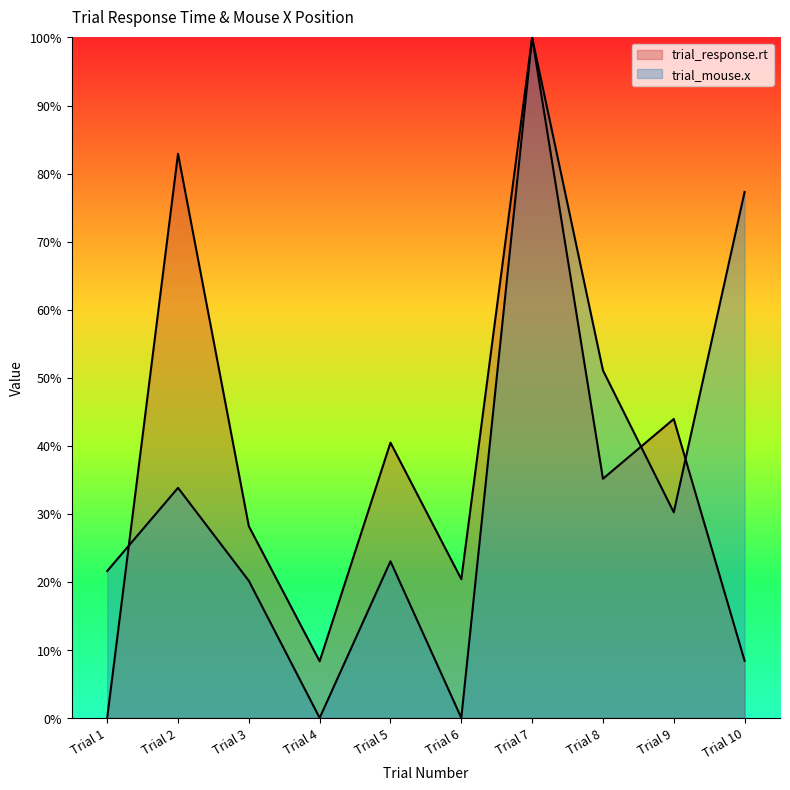

Reading right to left, list all the values displayed in this chart.

trial_response.rt: 8.4	43.9	35.1	100.0	20.4	40.5	8.3	28.2	82.9	0.0
trial_mouse.x: 77.3	30.2	51.1	100.0	0.0	23.0	0.0	20.1	33.8	21.6